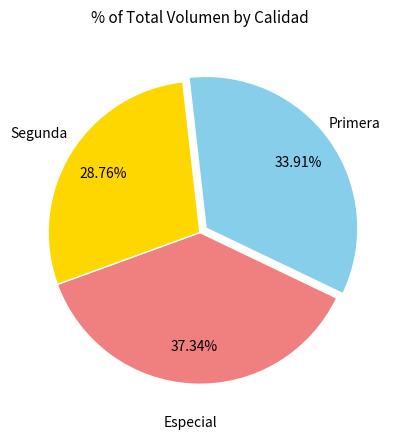

Is there any slice that represents more than half of the pie?

No